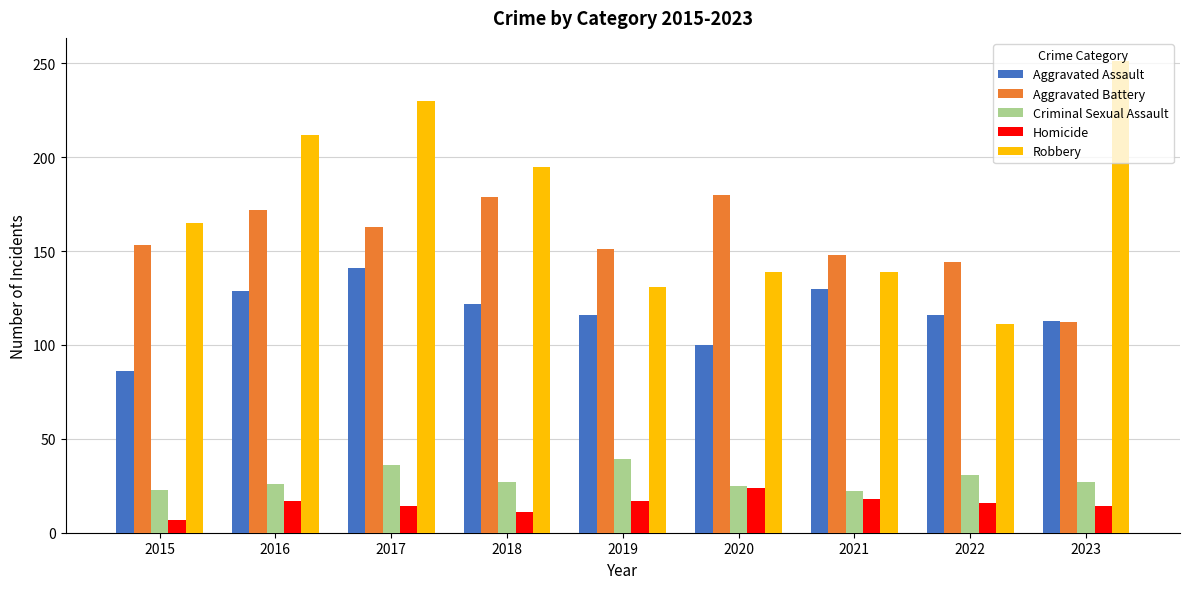

Which category has the highest value across all series?

2023